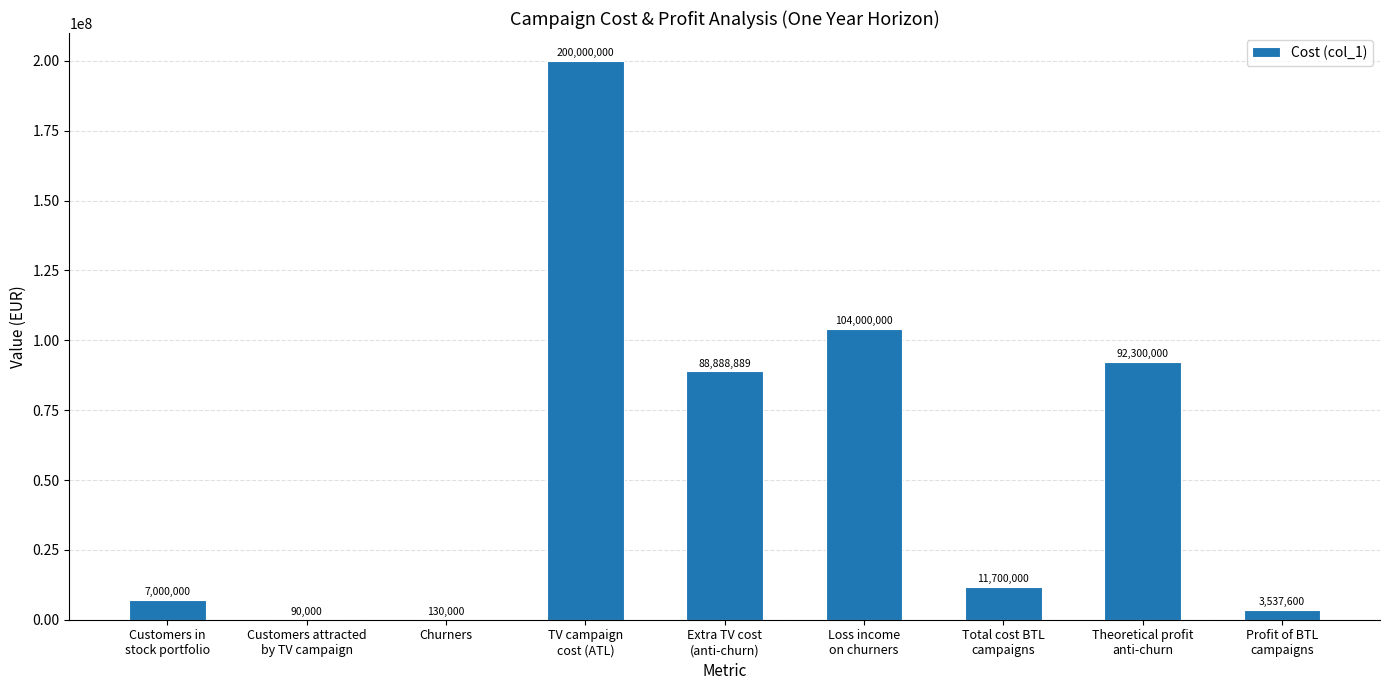

What is the greatest value displayed?

200000000.0